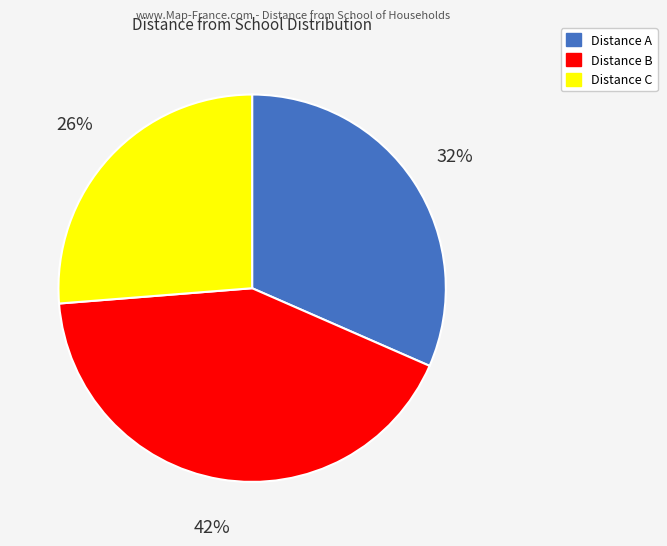

Is there a majority slice in this chart?

No